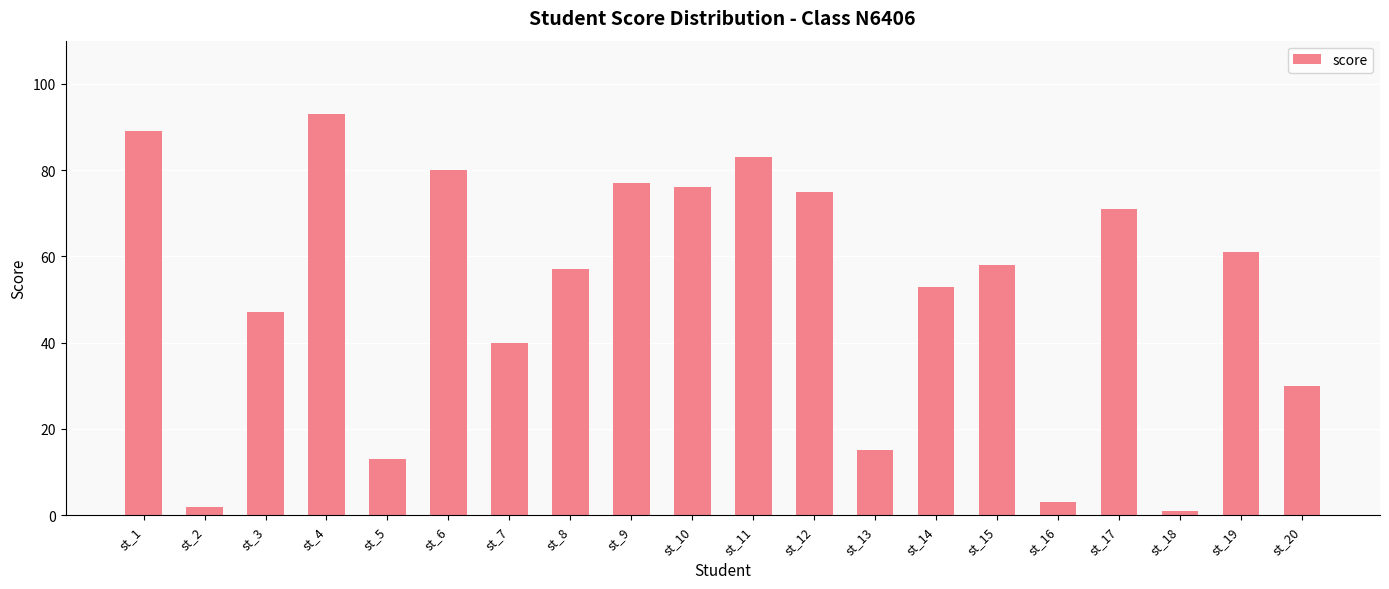

Are the bars horizontal?

No